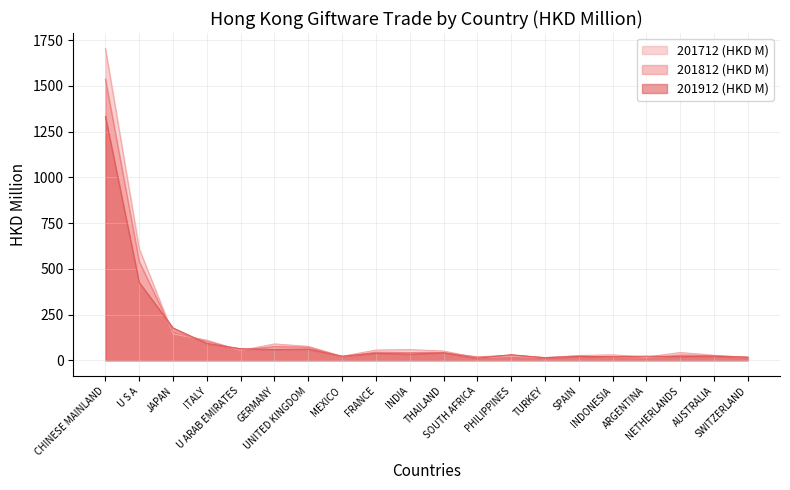

The value of 201912 (HKD M) at NETHERLANDS is 20.8. True or false?

True